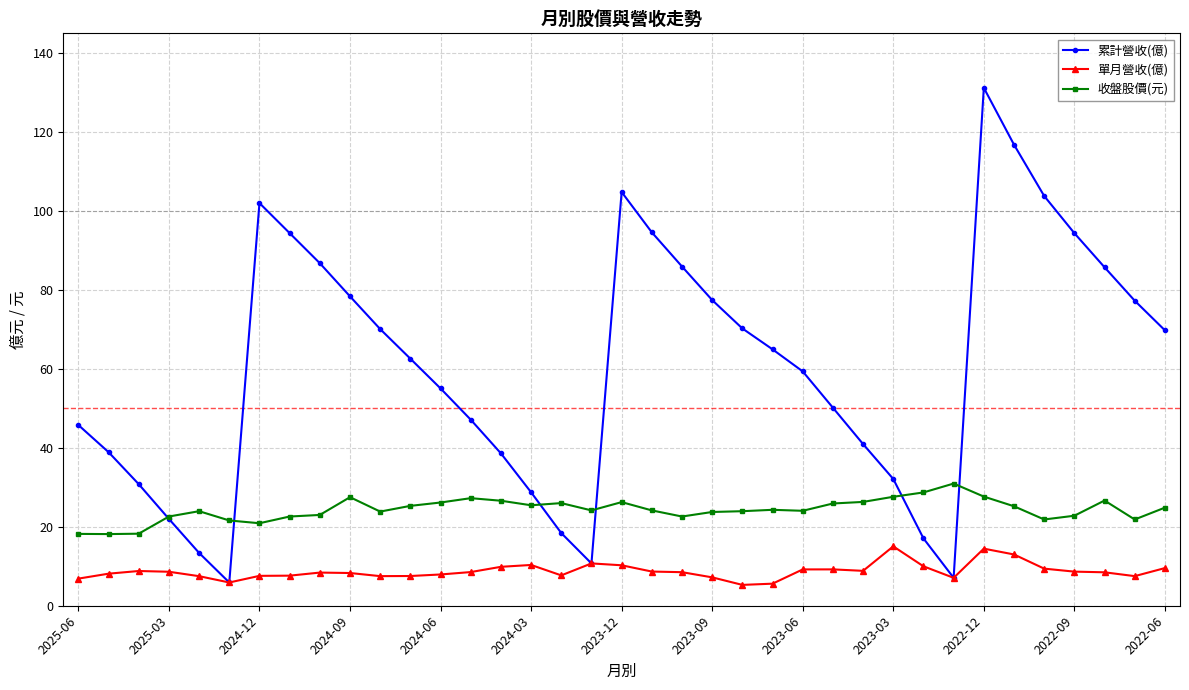

Which series has the widest spread of values?

累計營收(億)